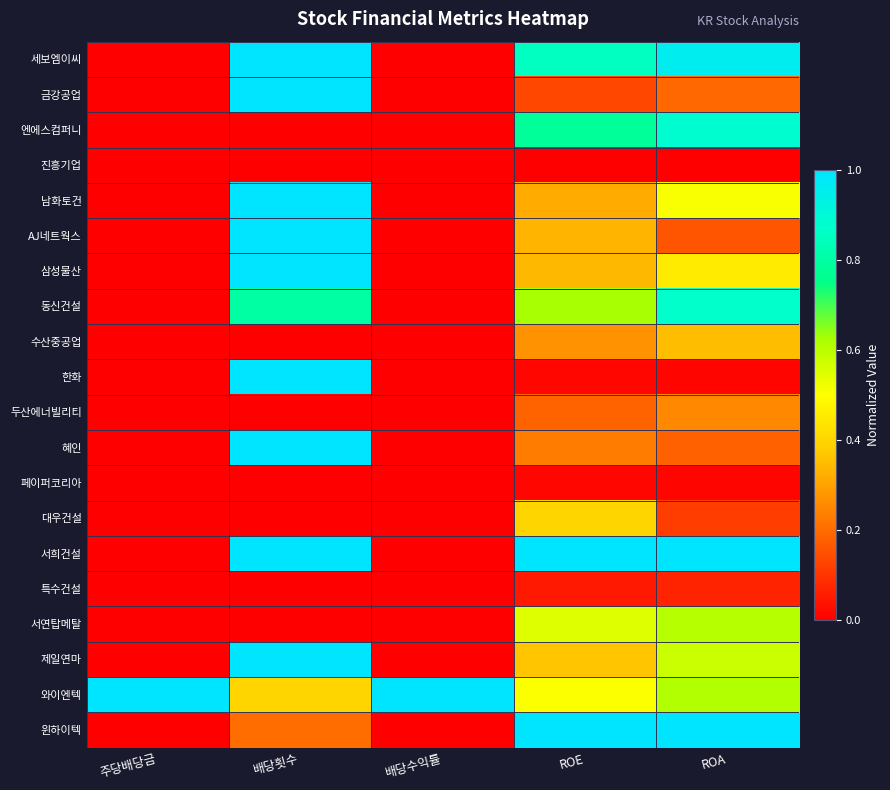

Reading left to right, what are all the values shown in this chart?

세보엠이씨: 주당배당금=0.0	배당횟수=1.0	배당수익률=0.0	ROE=0.9	ROA=1.0
금강공업: 주당배당금=0.0	배당횟수=1.0	배당수익률=0.0	ROE=0.1	ROA=0.2
엔에스컴퍼니: 주당배당금=0.0	배당횟수=0.0	배당수익률=0.0	ROE=0.8	ROA=0.9
진흥기업: 주당배당금=0.0	배당횟수=0.0	배당수익률=0.0	ROE=0.0	ROA=0.0
남화토건: 주당배당금=0.0	배당횟수=1.0	배당수익률=0.0	ROE=0.3	ROA=0.5
AJ네트웍스: 주당배당금=0.0	배당횟수=1.0	배당수익률=0.0	ROE=0.3	ROA=0.2
삼성물산: 주당배당금=0.0	배당횟수=1.0	배당수익률=0.0	ROE=0.3	ROA=0.5
동신건설: 주당배당금=0.0	배당횟수=0.8	배당수익률=0.0	ROE=0.6	ROA=0.9
수산중공업: 주당배당금=0.0	배당횟수=0.0	배당수익률=0.0	ROE=0.3	ROA=0.3
한화: 주당배당금=0.0	배당횟수=1.0	배당수익률=0.0	ROE=0.0	ROA=0.0
두산에너빌리티: 주당배당금=0.0	배당횟수=0.0	배당수익률=0.0	ROE=0.2	ROA=0.3
혜인: 주당배당금=0.0	배당횟수=1.0	배당수익률=0.0	ROE=0.2	ROA=0.2
페이퍼코리아: 주당배당금=0.0	배당횟수=0.0	배당수익률=0.0	ROE=0.0	ROA=0.0
대우건설: 주당배당금=0.0	배당횟수=0.0	배당수익률=0.0	ROE=0.4	ROA=0.1
서희건설: 주당배당금=0.0	배당횟수=1.0	배당수익률=0.0	ROE=1.0	ROA=1.0
특수건설: 주당배당금=0.0	배당횟수=0.0	배당수익률=0.0	ROE=0.0	ROA=0.1
서연탑메탈: 주당배당금=0.0	배당횟수=0.0	배당수익률=0.0	ROE=0.5	ROA=0.6
제일연마: 주당배당금=0.0	배당횟수=1.0	배당수익률=0.0	ROE=0.4	ROA=0.6
와이엔텍: 주당배당금=1.0	배당횟수=0.4	배당수익률=1.0	ROE=0.5	ROA=0.6
윈하이텍: 주당배당금=0.0	배당횟수=0.2	배당수익률=0.0	ROE=1.0	ROA=1.0